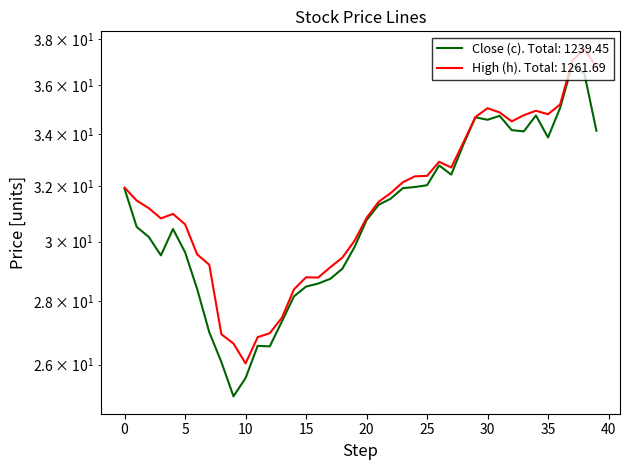

What are all the series names shown in the legend?

Close (c), High (h)